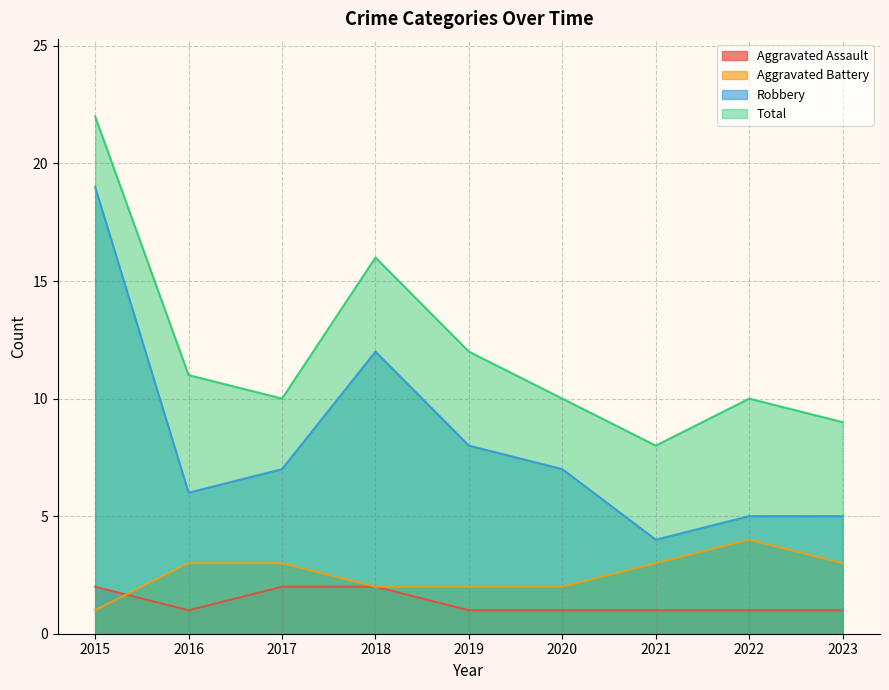

How many distinct data groups are displayed?

4